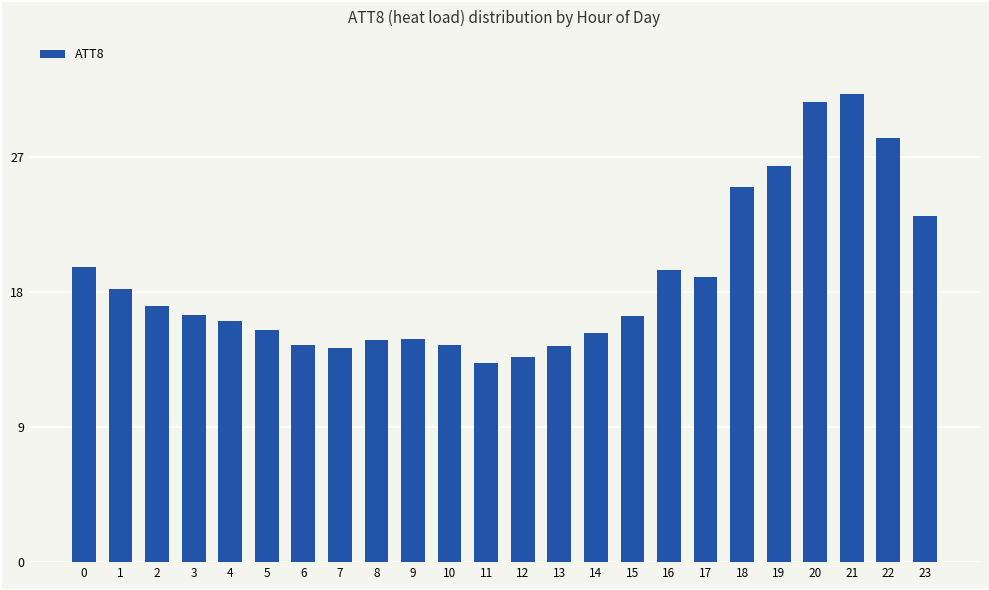

What is the difference between the values at 22 and 14?

13000